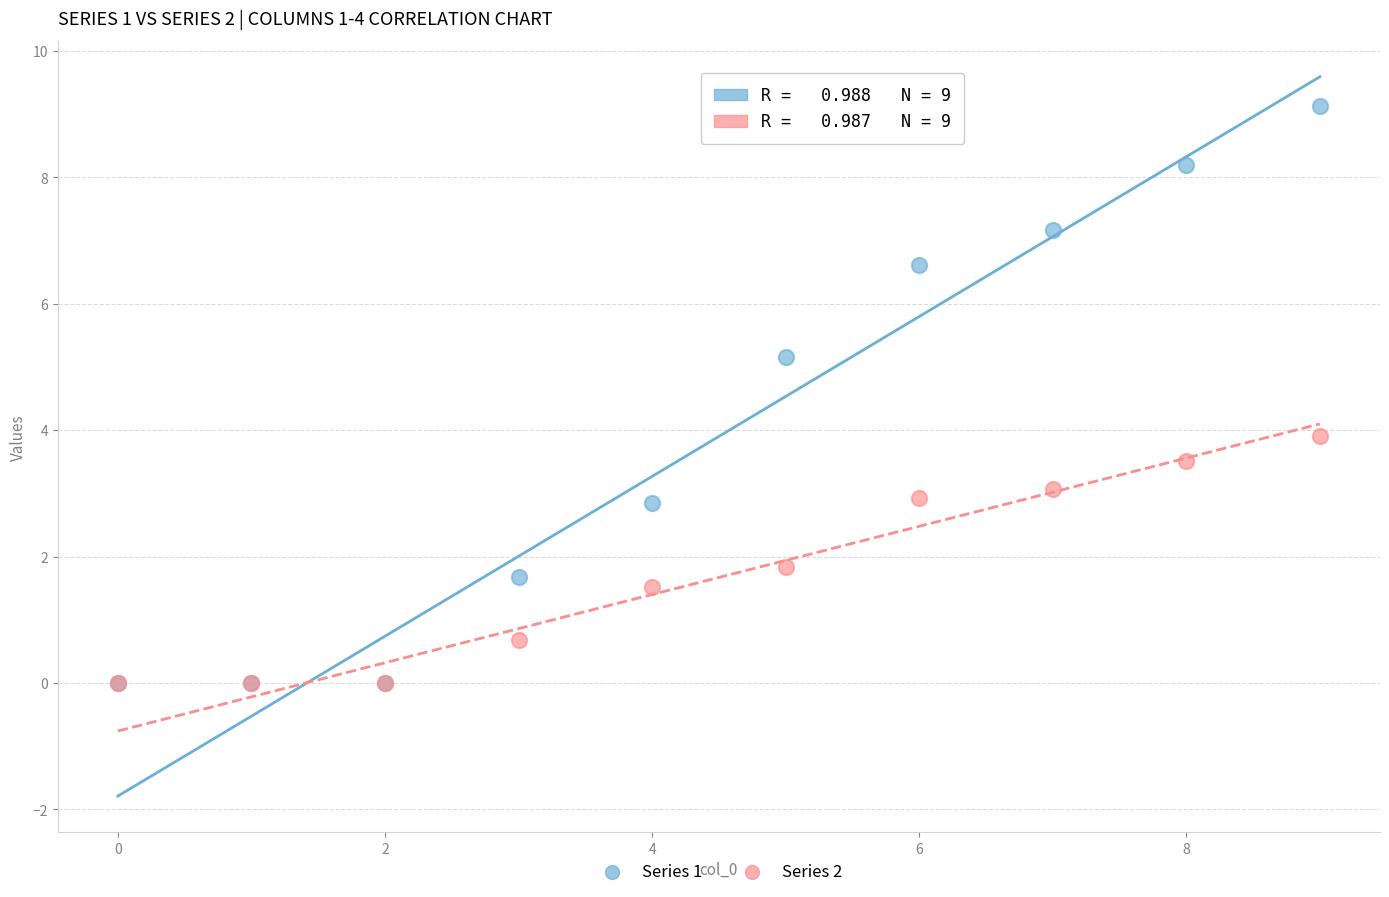

In the Series 2 series, what Y value is closest to 1?

0.7